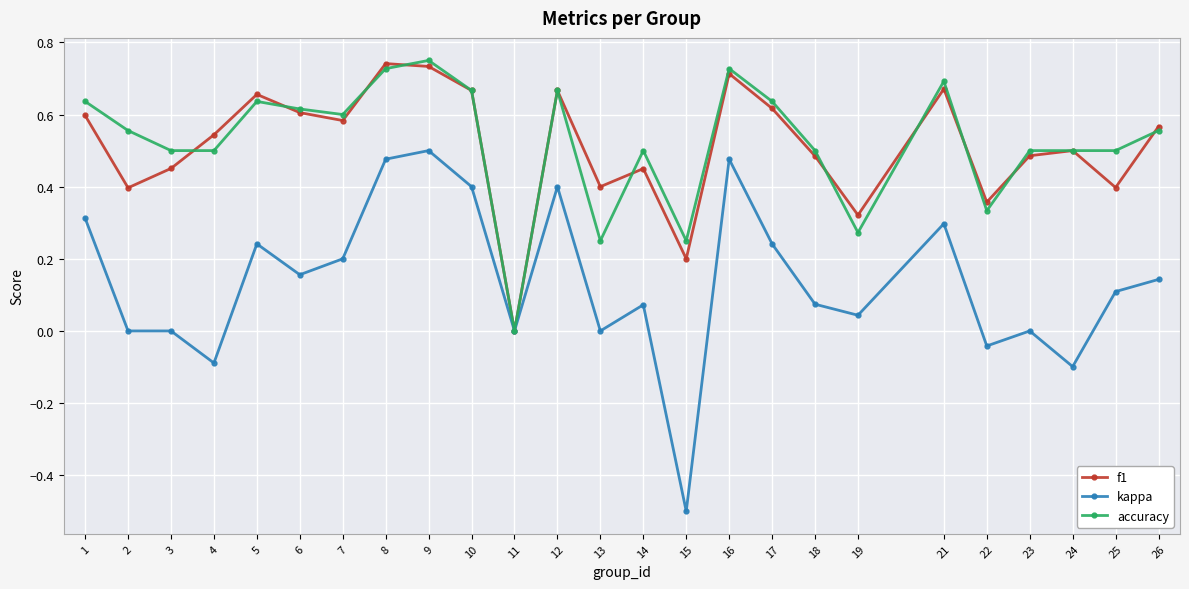

True or false: kappa has more than 0 interior local peaks.

True